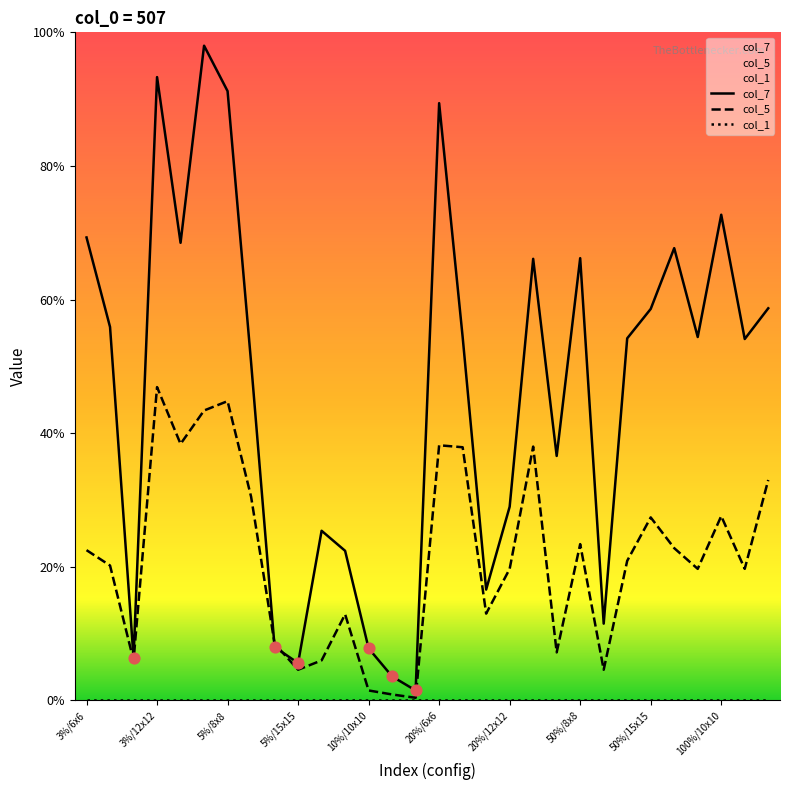

Which series has the largest Y range (max minus min)?

col_7